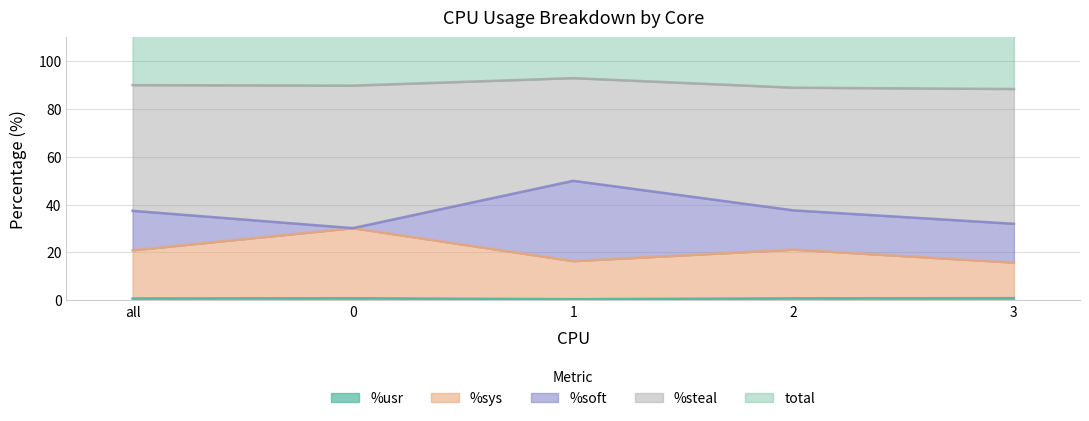

Is it true that %usr equals 0.8 at 0?

True